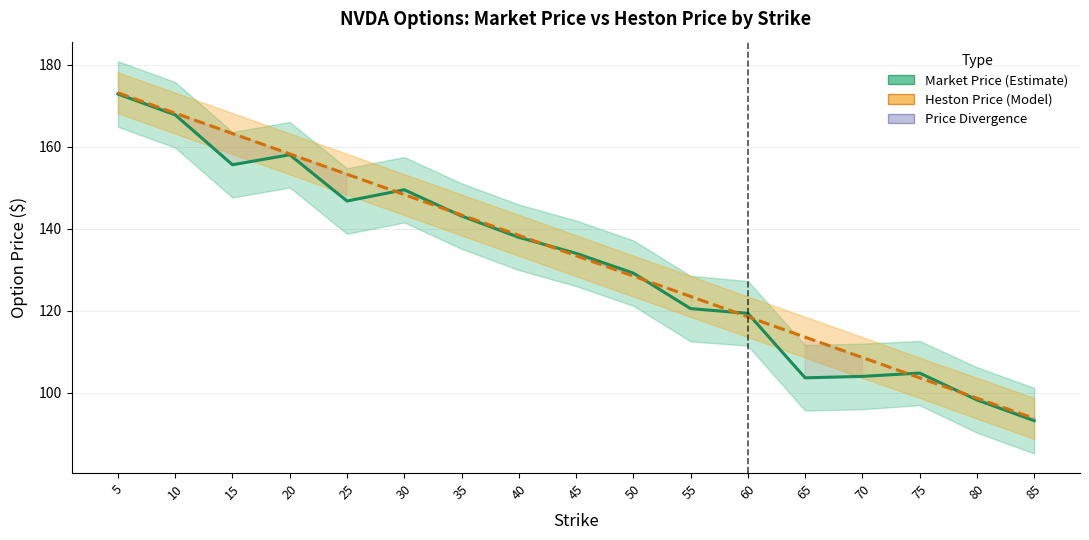

Rank the series by their maximum value, from lowest to highest.

Market Price, Heston Price